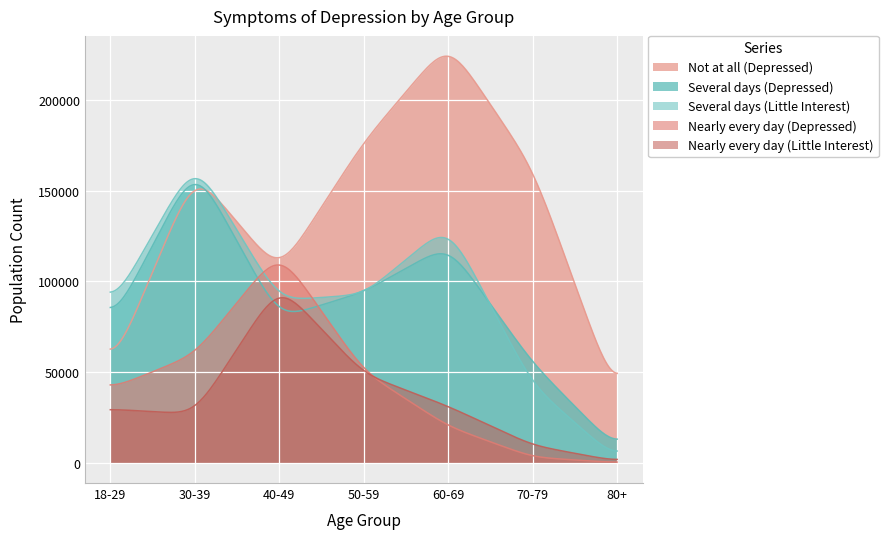

How many lines are shown in the chart?

5